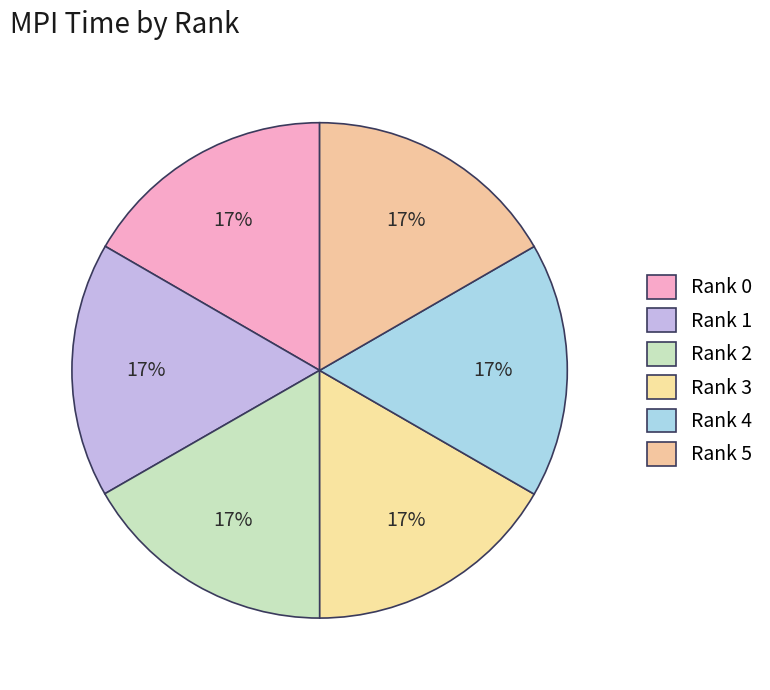

Combined, what portion of the pie is Rank 1 and Rank 3?

33.3%